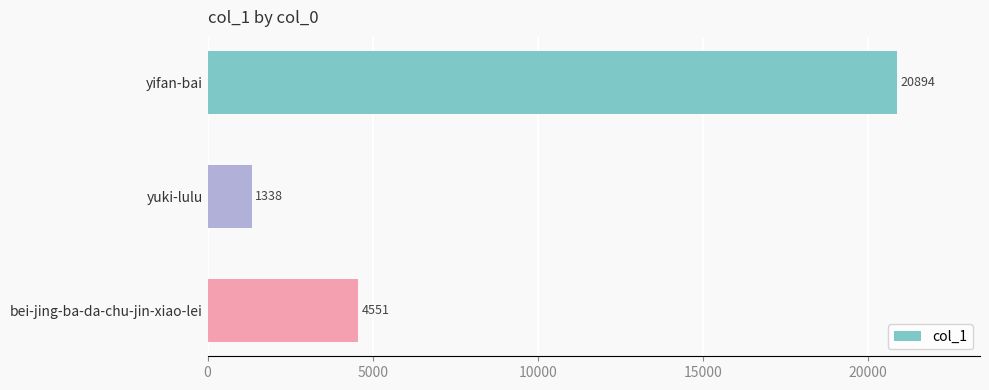

What is the sum of the values at yifan-bai and bei-jing-ba-da-chu-jin-xiao-lei?

25445